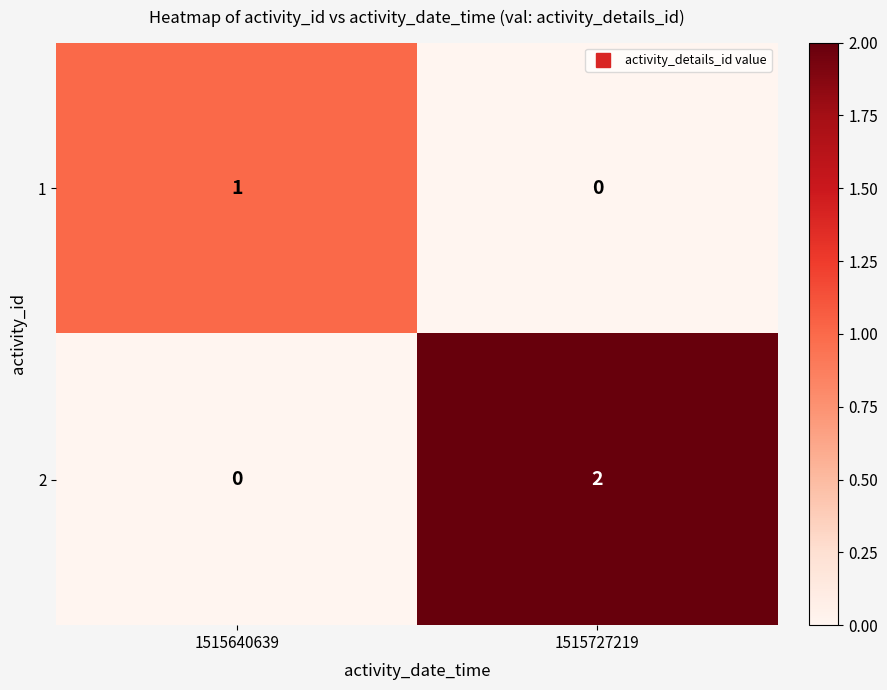

Rank the series by their average value, from lowest to highest.

1, 2